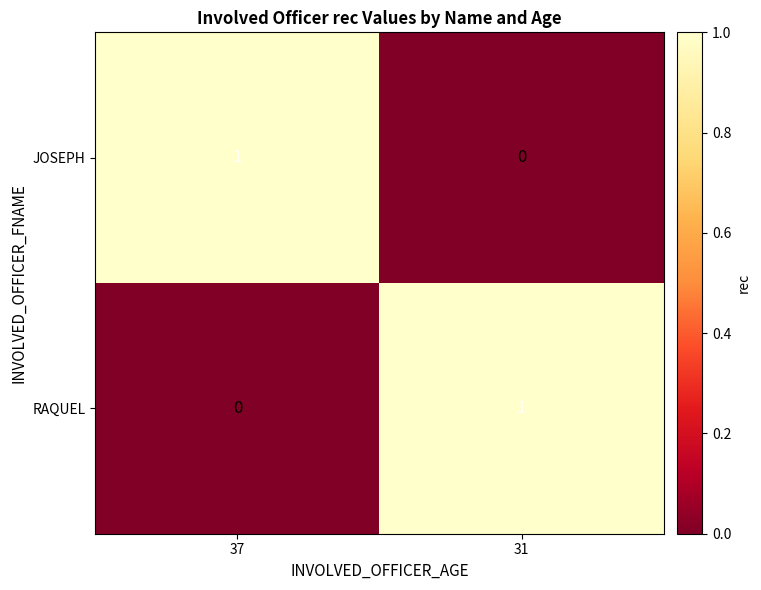

Which category has the highest value in the JOSEPH series?

37